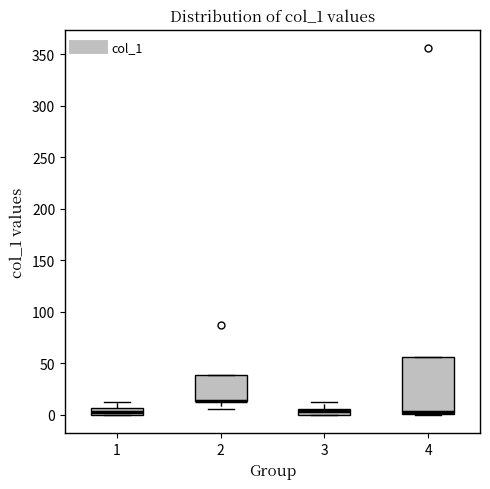

Where is the lower edge of the box at x = 2 on the y-axis? The values are not printed on the chart, so give them approximately, as read against the axis.

15